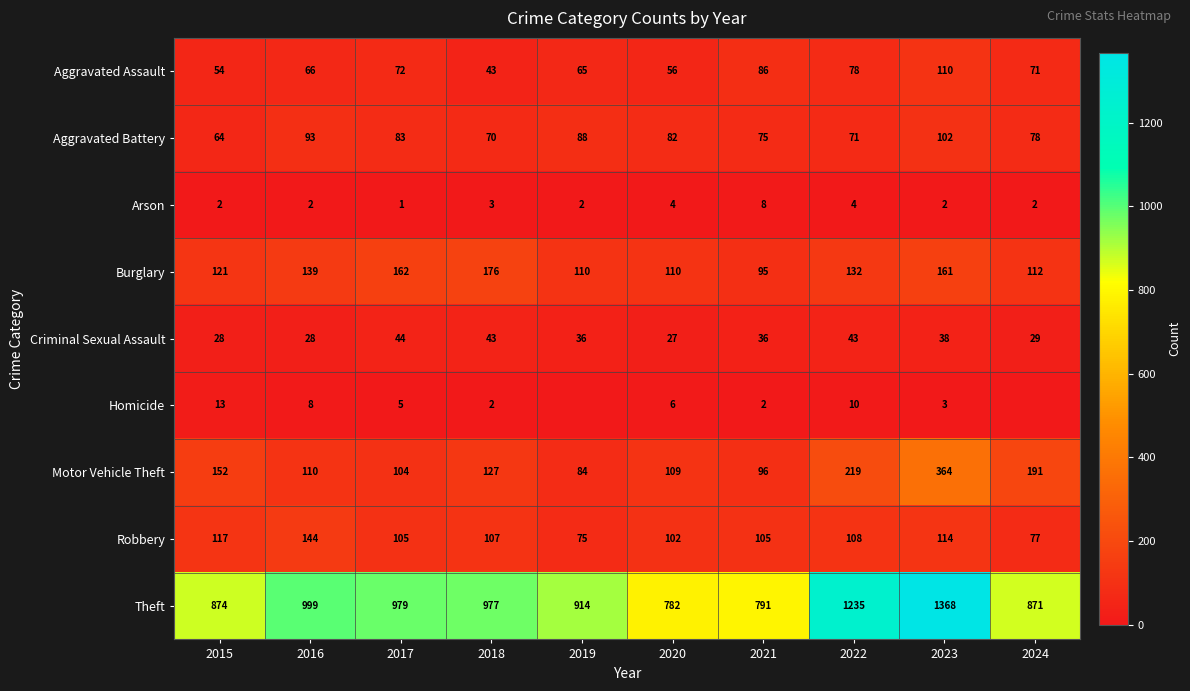

The value of Theft at 2020 is 782. True or false?

True